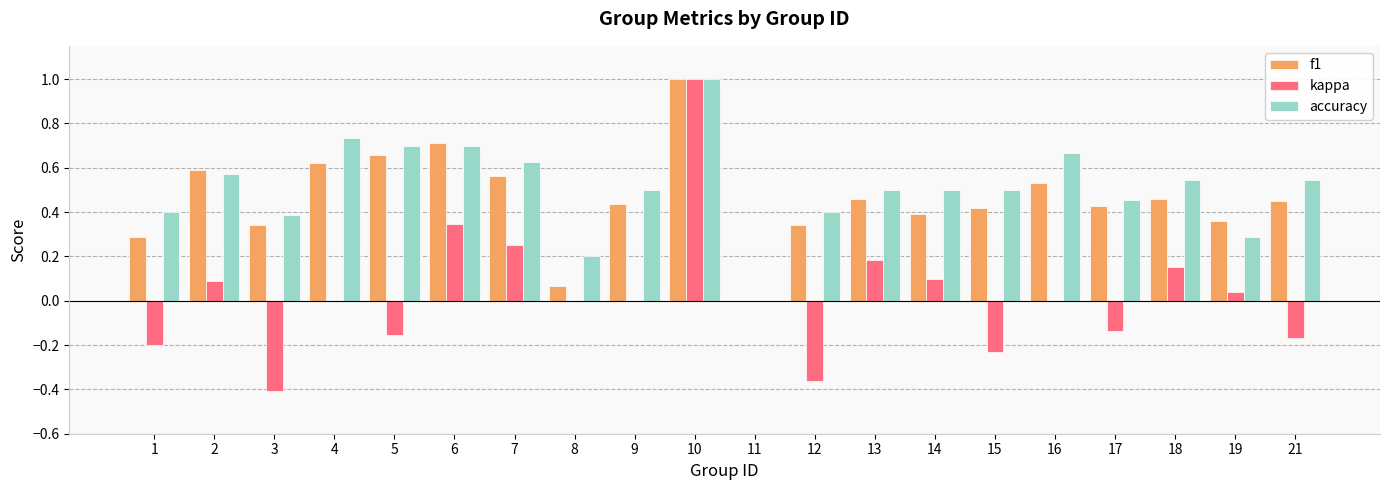

The value of kappa at 9 is -0.9. True or false?

False